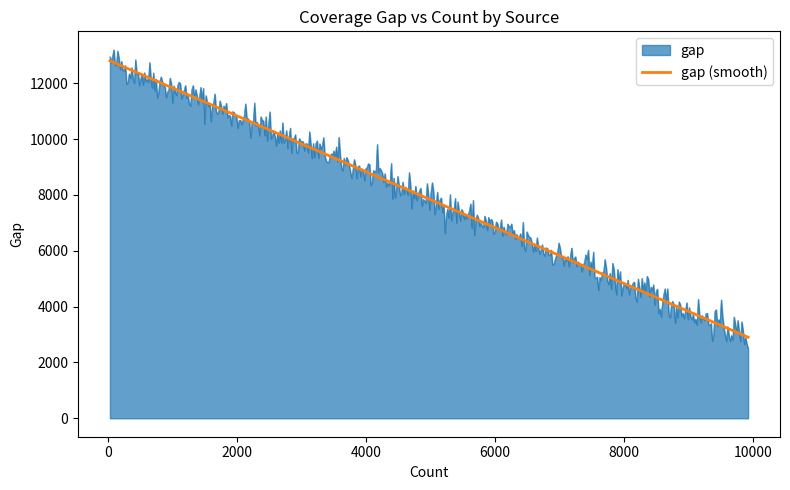

What is the lowest value of the gap (smooth) series?

2904